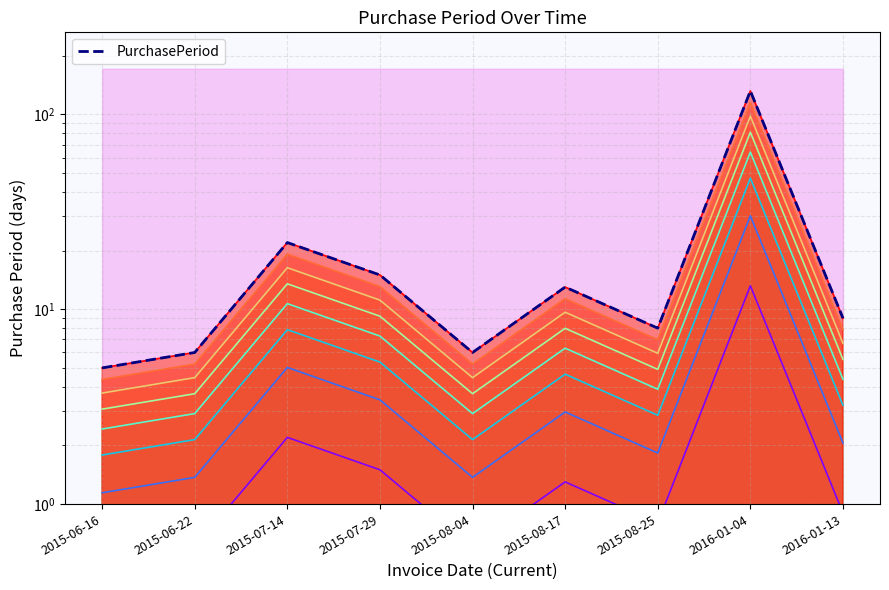

How many data points are less than 9?

4